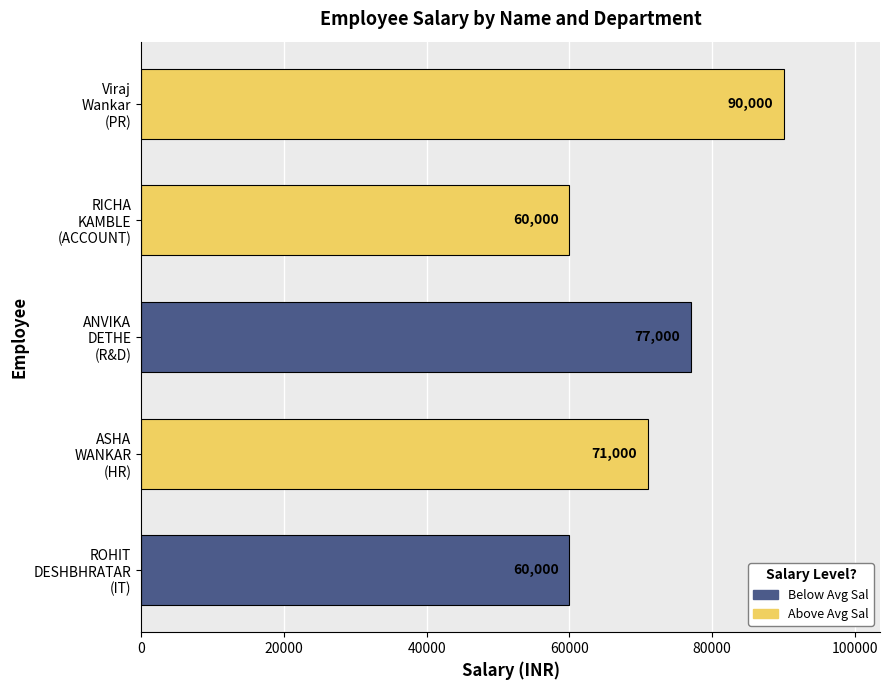

The chart shows a value of 60000 at RICHA
KAMBLE
(ACCOUNT). True or false?

True